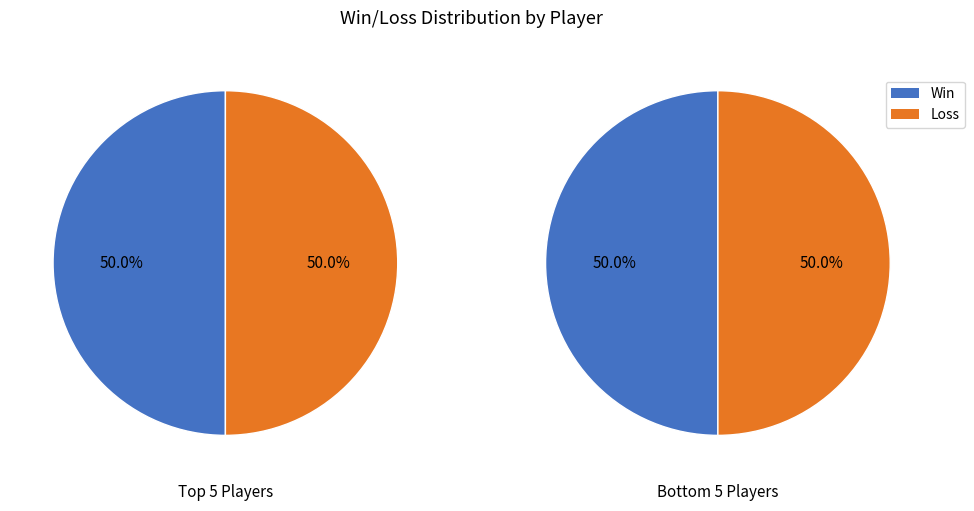

Does any single category account for the majority?

No